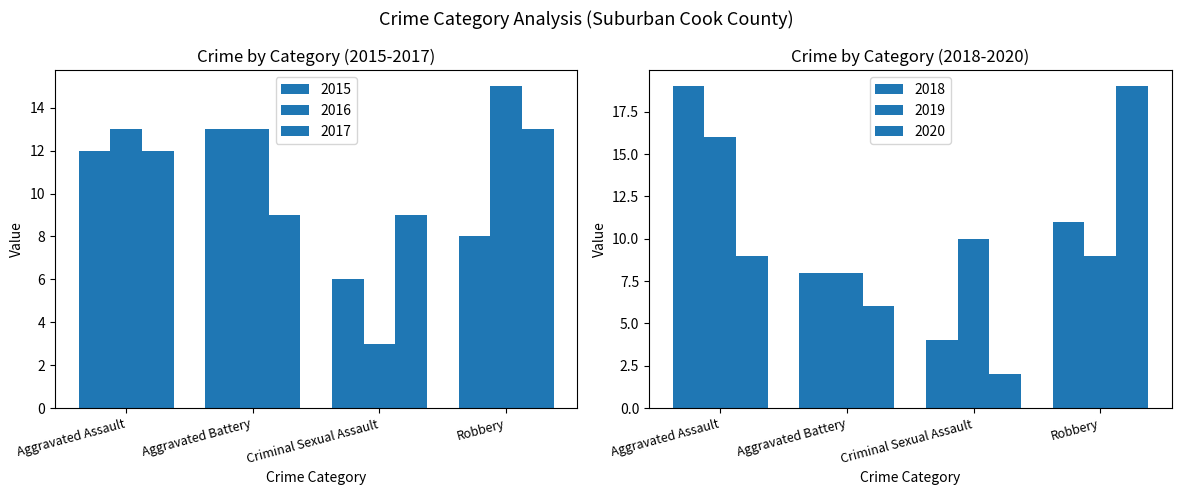

Which category has the highest value in the 2019 series?

Aggravated Assault